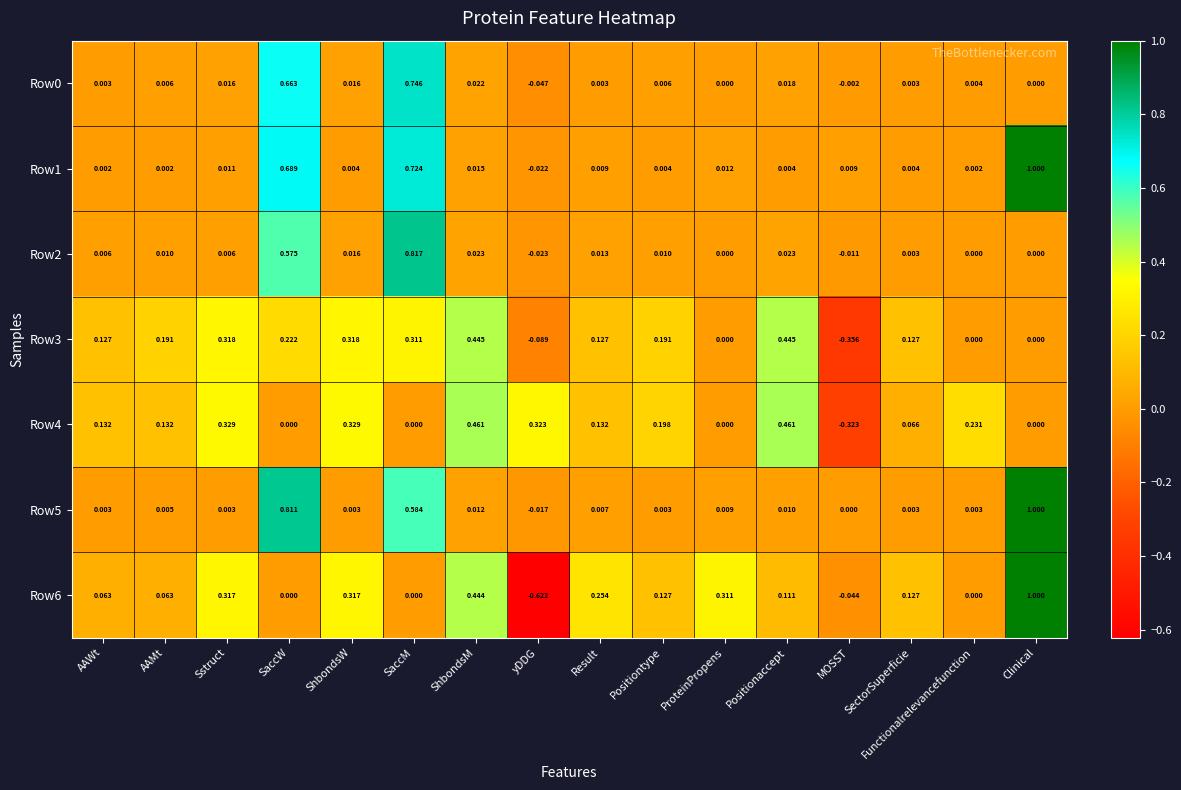

Which category has the lowest value in the Row3 series?

MOSST